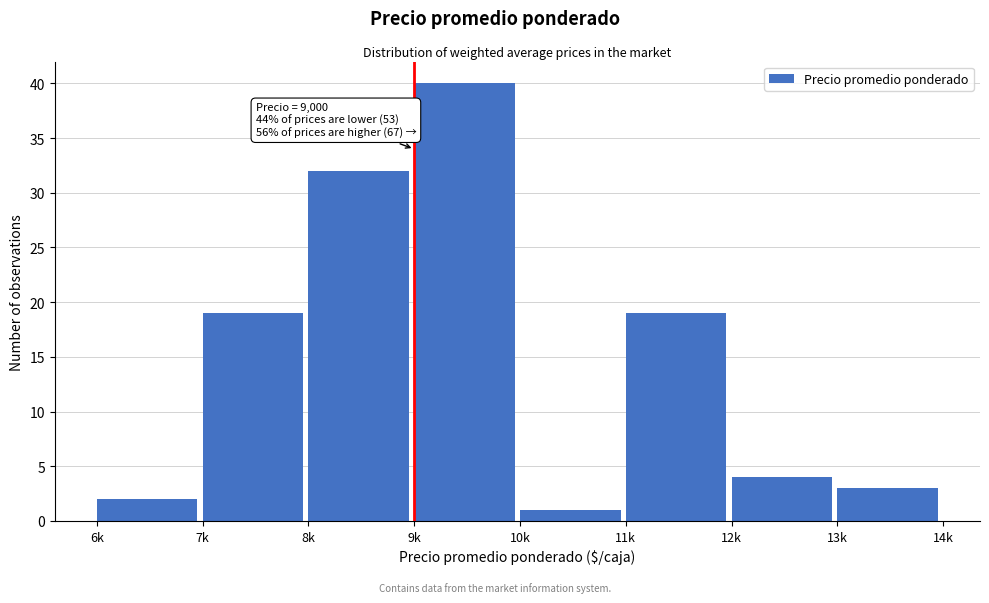

Reading right to left, extract all data points from this chart.

13k=3	12k=4	11k=19	10k=1	9k=40	8k=32	7k=19	6k=2